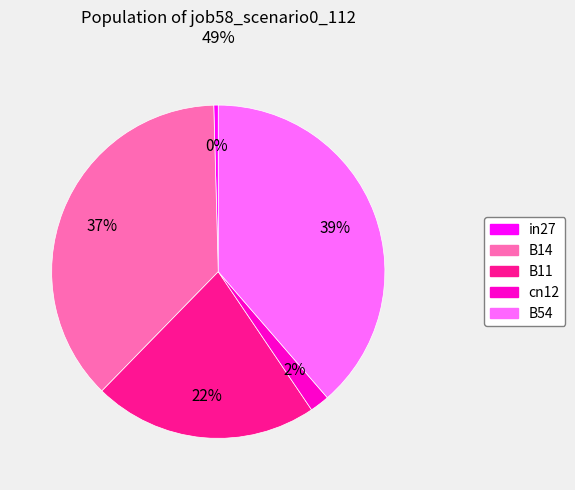

How many slices are in this pie chart?

5